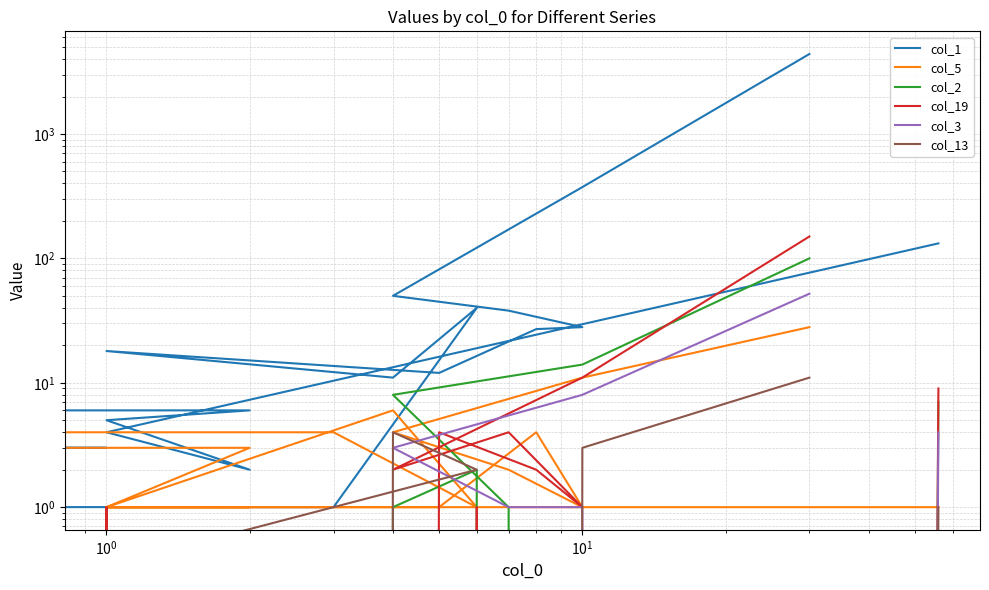

What is the label of the 19th point from the left?

18